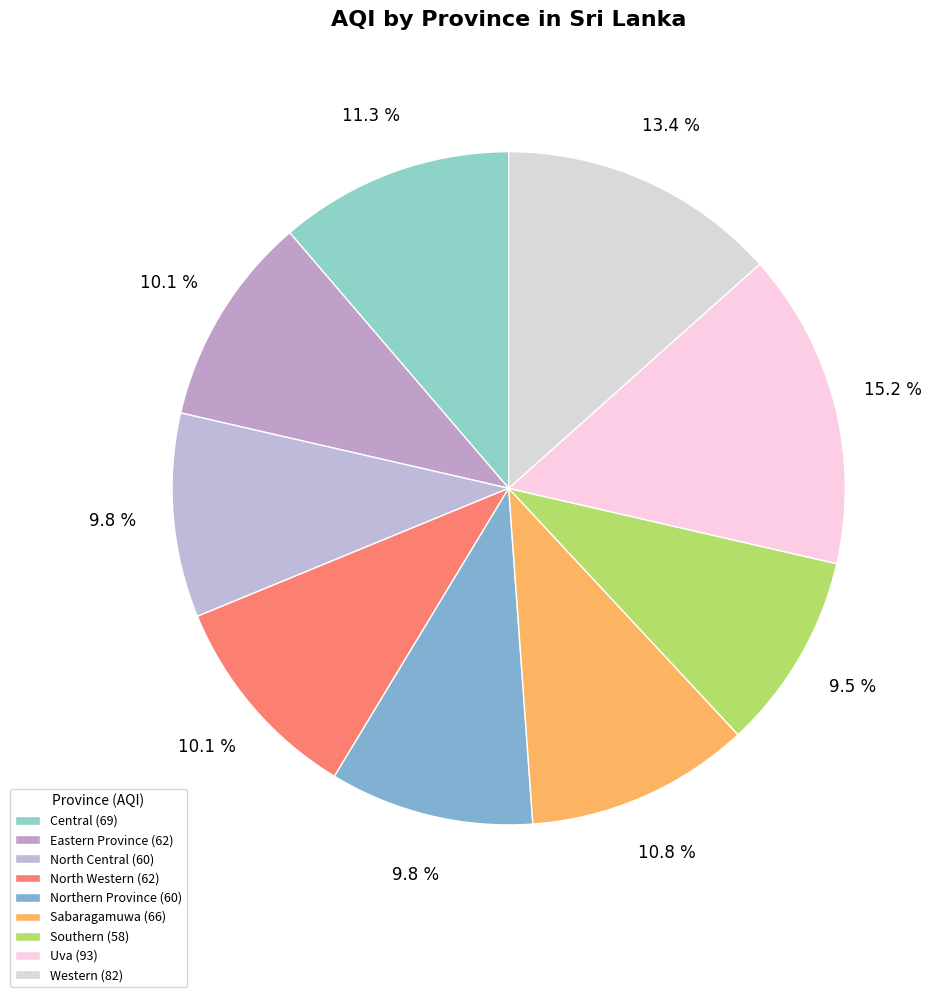

What percentage is the Eastern Province slice, to the nearest percent?

10%